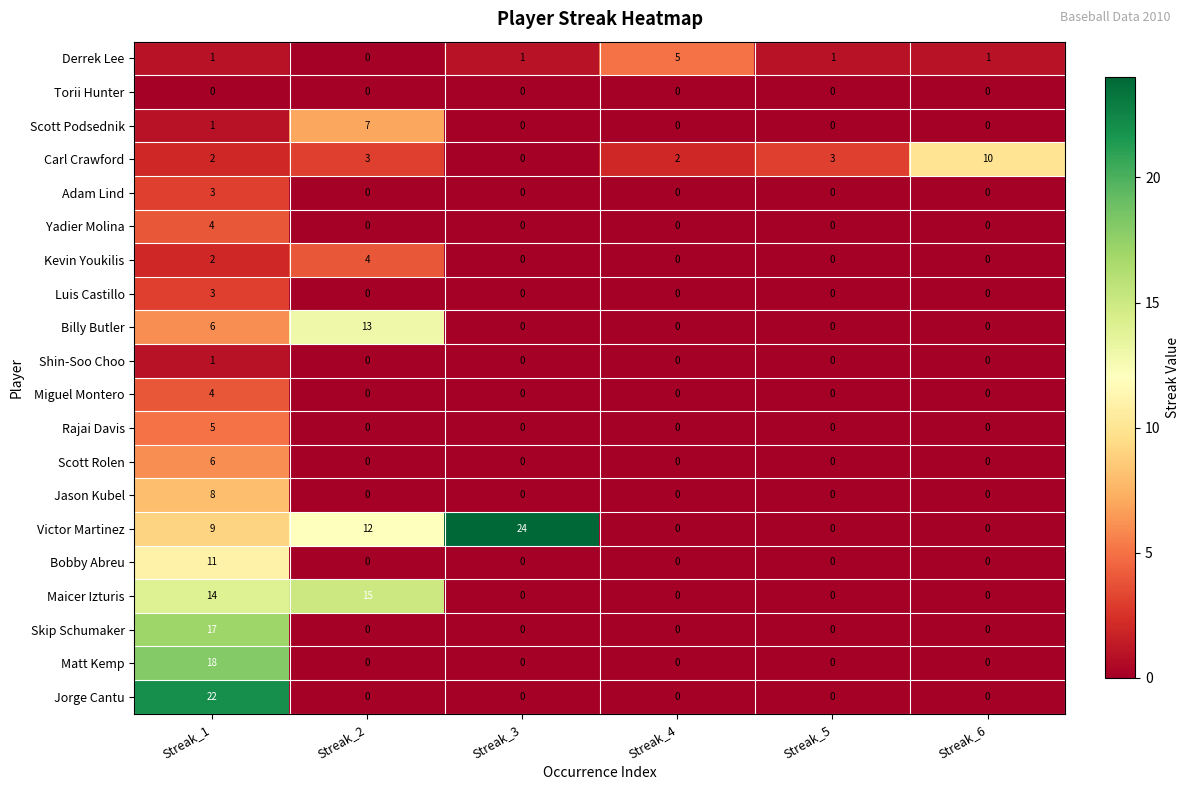

Which series has the largest total across all categories?

Victor Martinez